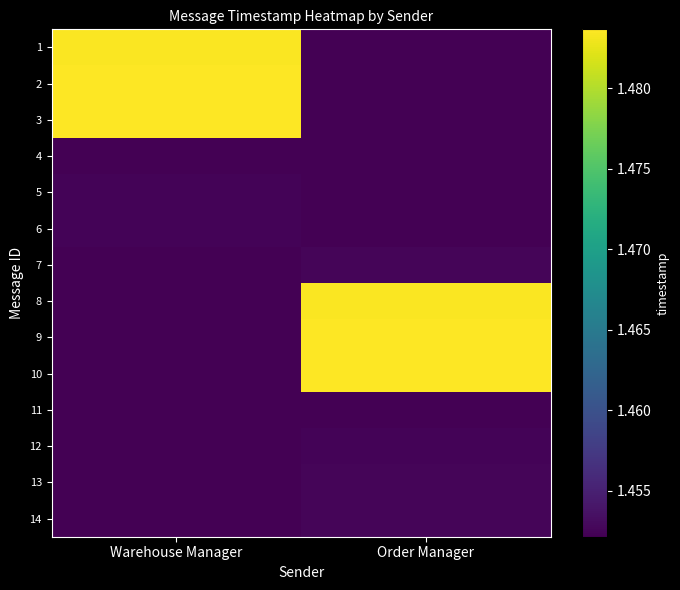

What is the difference between the highest and lowest values at Warehouse Manager?

31532400